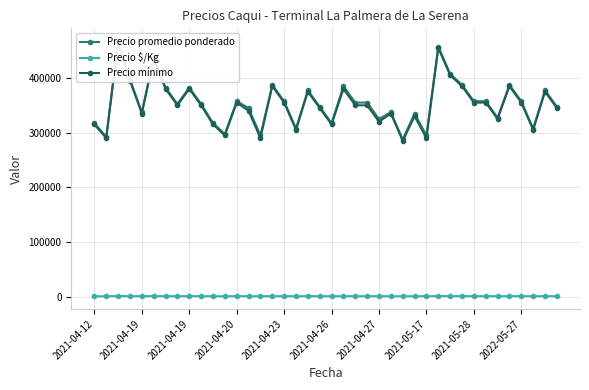

Reading right to left, transcribe all the data shown in this chart.

Precio promedio ponderado: 347500	377500	307500	357500	387500	327500	357500	357500	387500	407500	457500	295000	335000	287500	337500	325000	355000	355000	385000	317500	347500	377500	307500	357500	387500	295000	345000	357500	297500	317500	352500	382500	352500	382500	437500	337500	397500	467500	292500	317500
Precio $/Kg: 772	839	683	794	861	728	794	794	861	906	1017	656	744	639	750	722	789	789	856	706	772	839	683	794	861	656	767	794	661	706	783	850	783	850	972	750	883	1039	650	706
Precio mínimo: 345000	375000	305000	355000	385000	325000	355000	355000	385000	405000	455000	290000	330000	285000	335000	320000	350000	350000	380000	315000	345000	375000	305000	355000	385000	290000	340000	355000	295000	315000	350000	380000	350000	380000	435000	335000	395000	465000	290000	315000